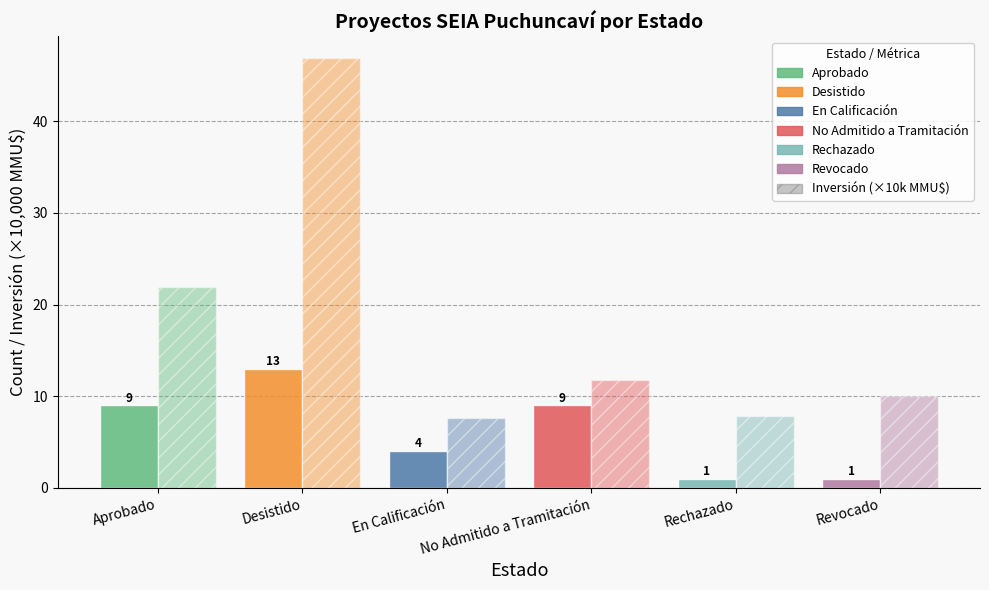

Is it true that Inversión (×10,000 MMU$) equals 4.0 at Revocado?

False